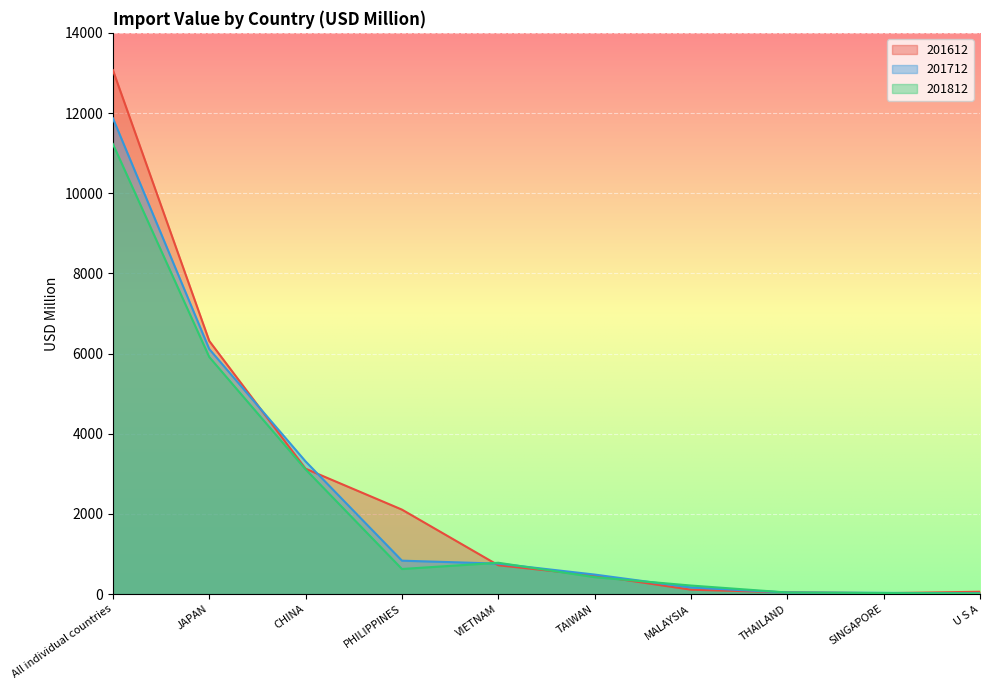

At which category does the chart reach its peak across all series?

All individual countries